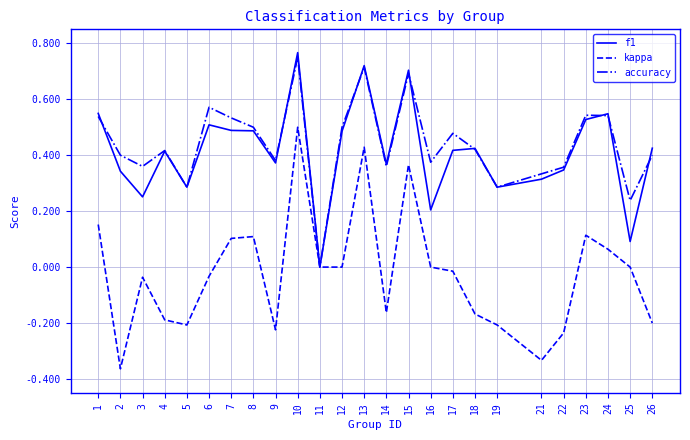

Rank the series at 16 from lowest to highest value.

kappa, f1, accuracy